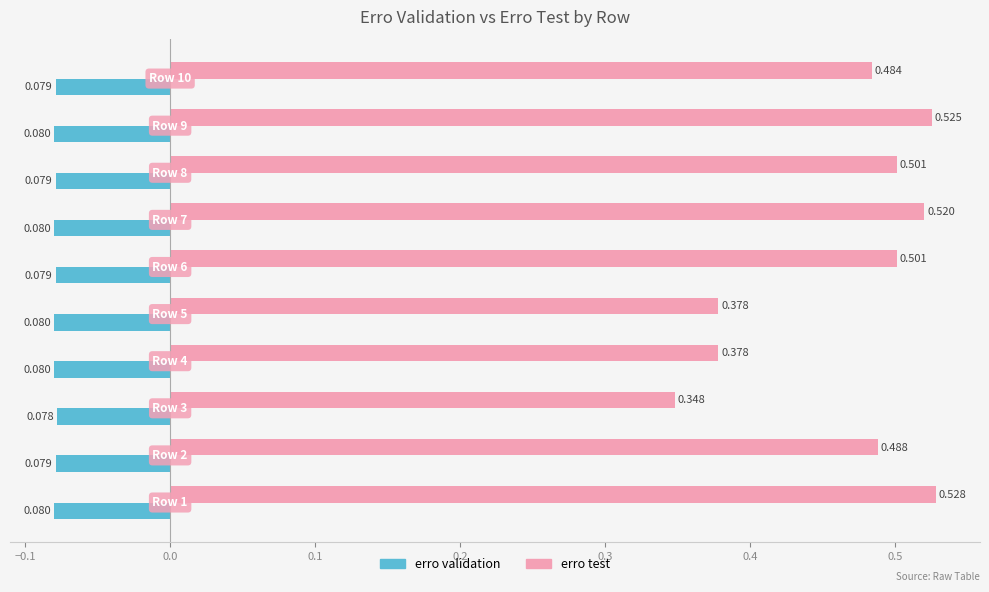

What is the difference between the maximum and minimum values in the erro test series?

0.2